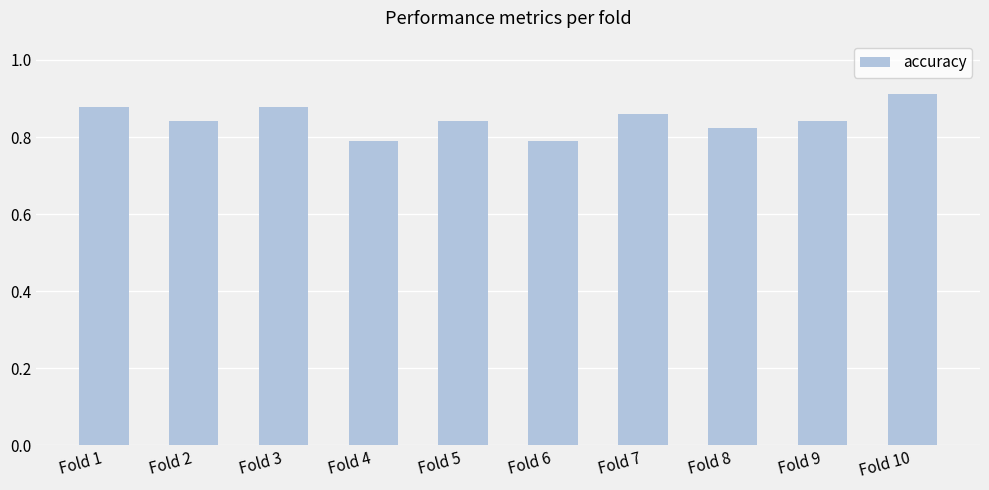

Count the values in the range 0 to 1.

10